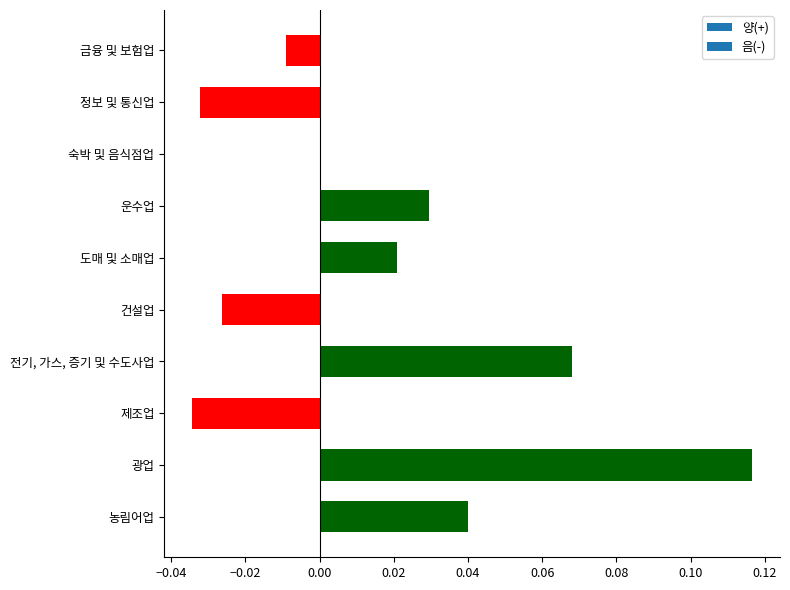

Between 농림어업 and 전기, 가스, 증기 및 수도사업, which is larger?

전기, 가스, 증기 및 수도사업